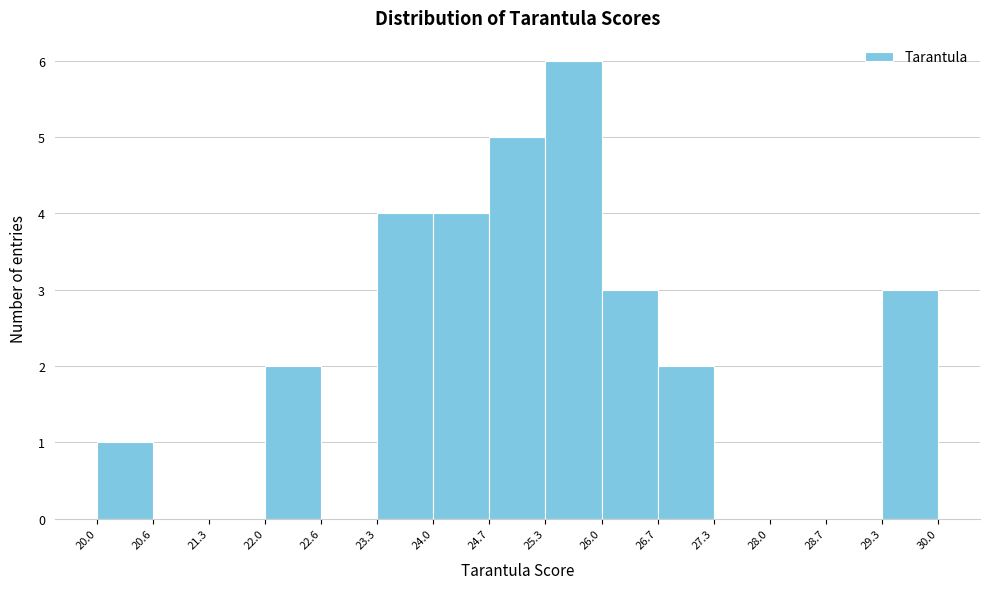

Which range on the x-axis has the tallest bar?

25.3 to 26.0